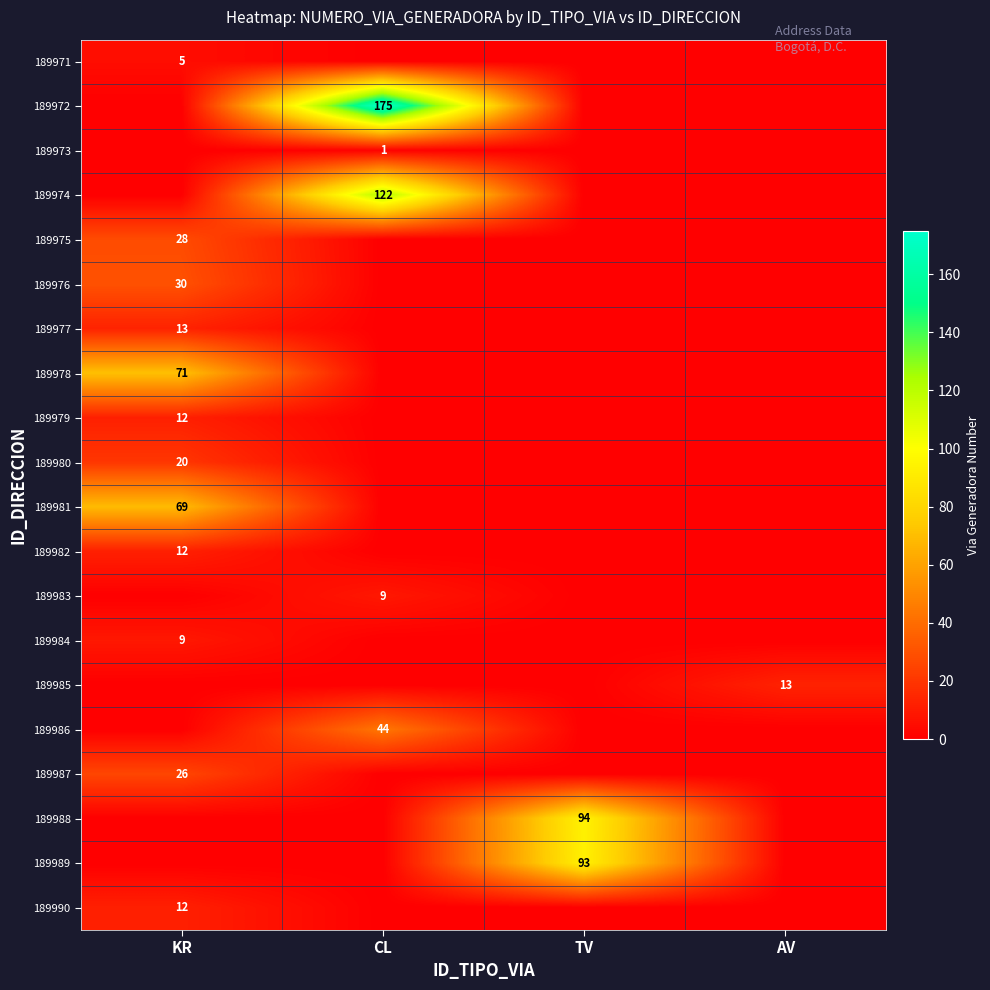

Is it true that 189981 equals 69 at KR?

True